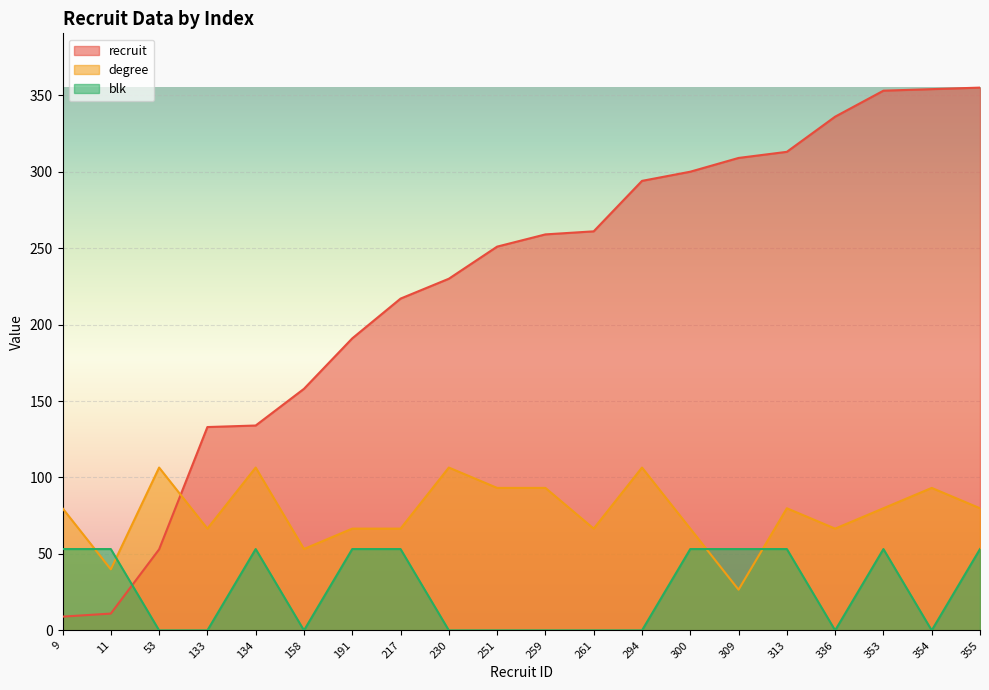

At which category does blk reach its first local peak?

134